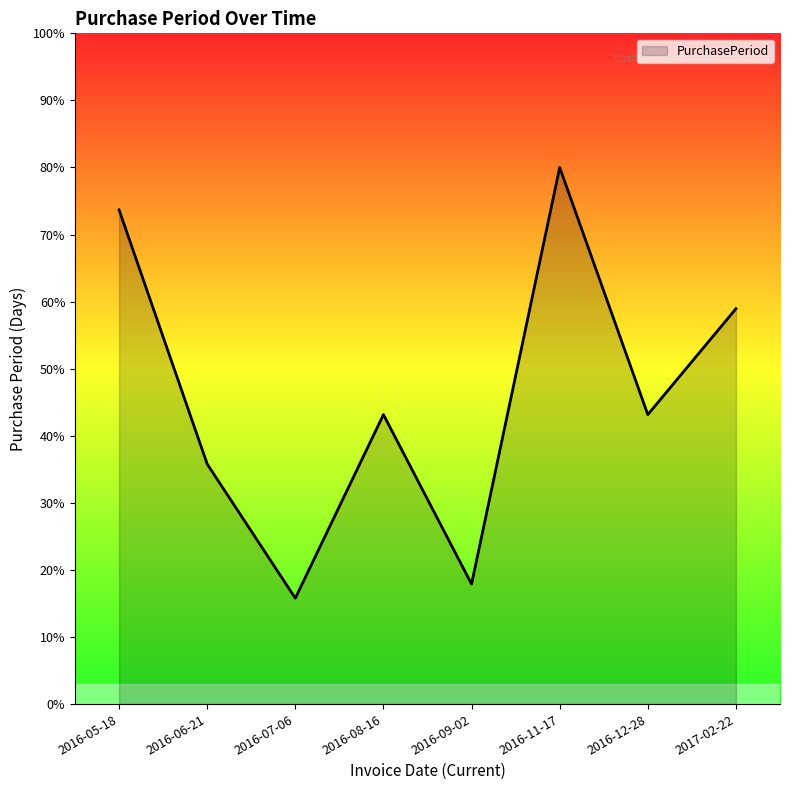

What position from the right is 2016-12-28?

2